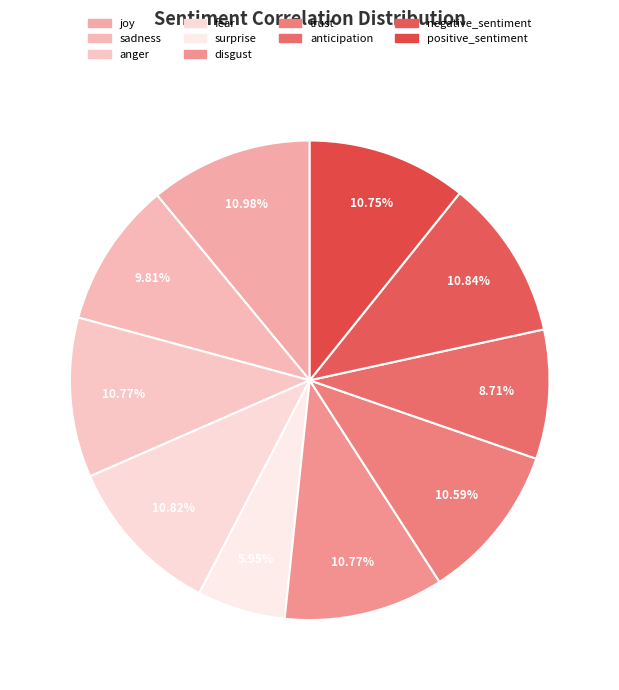

To the nearest percent, what is the difference between the largest and smallest slice percentages?

5%